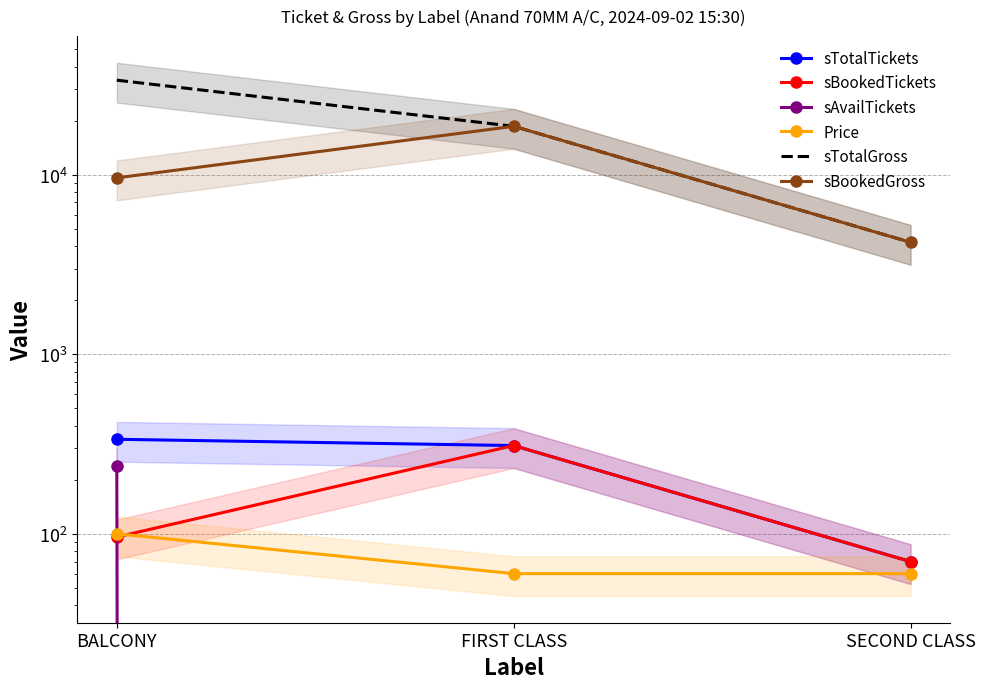

What position from the right is BALCONY?

3